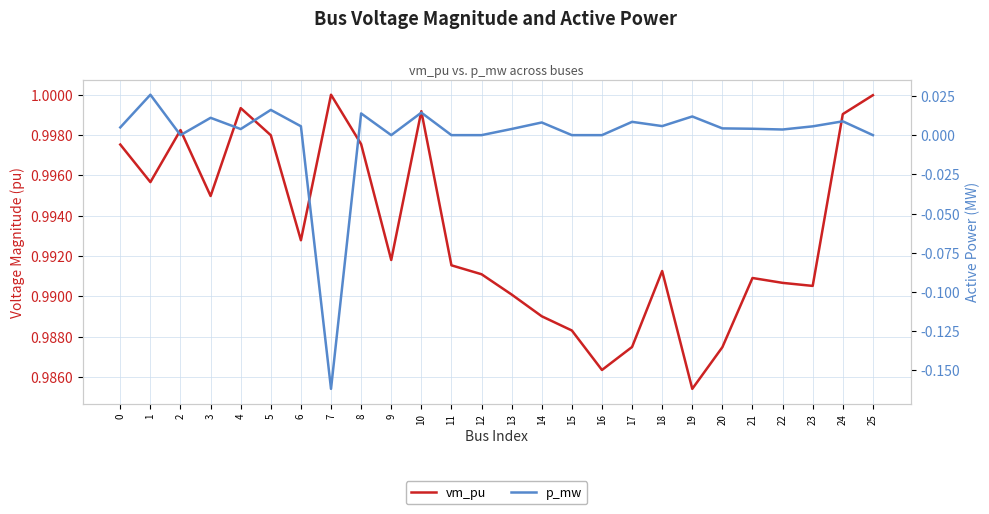

What is the smallest value displayed?

-0.2